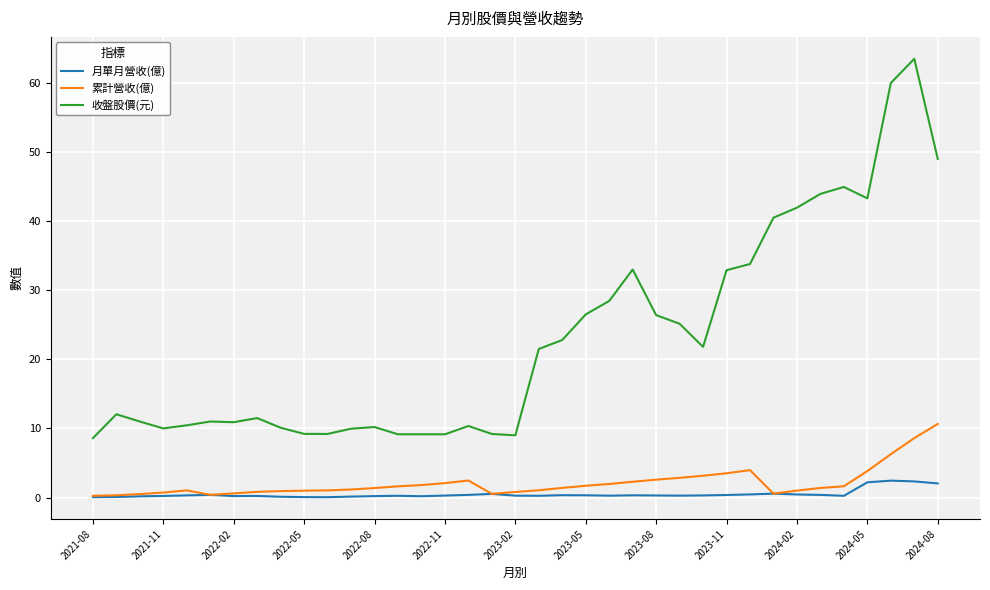

How many distinct data groups are displayed?

3